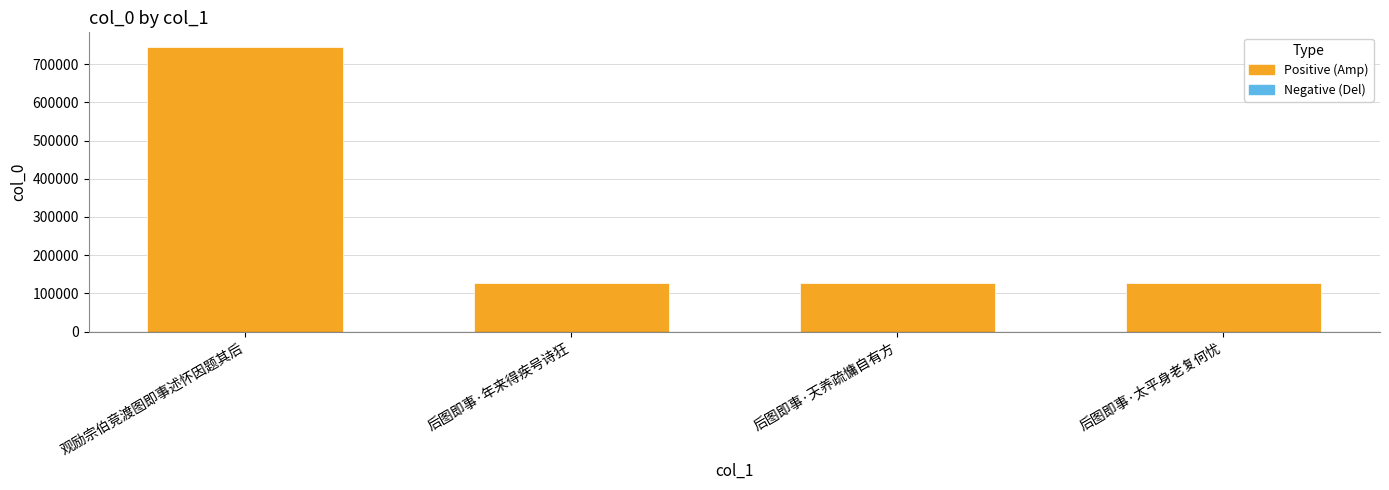

Is it true that the value at 后图即事·天养疏慵自有方 is 126432?

True